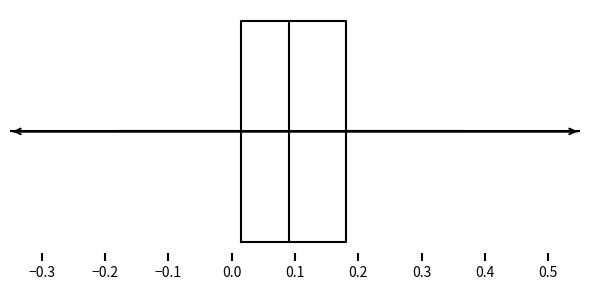

Read this box plot against the x-axis: the position of the median line, the range covered by the box, and the ends of both whiskers. The values are not printed on the chart, so give them approximately, as read against the axis.

median 0.09, box 0.01 to 0.18, whiskers -0.18 to 0.37